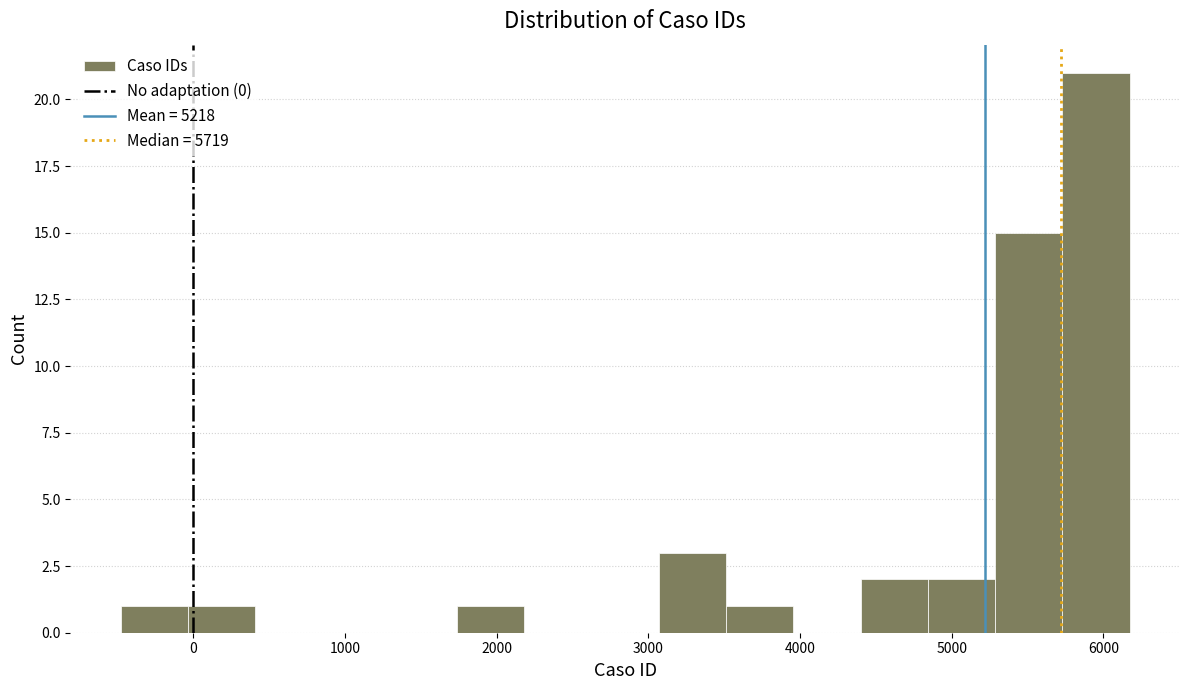

What is the height of the bar covering 1700 to 2200 on the x-axis? Neither the bar edges nor the heights are printed on the chart, so give them approximately, as read against the axes.

1